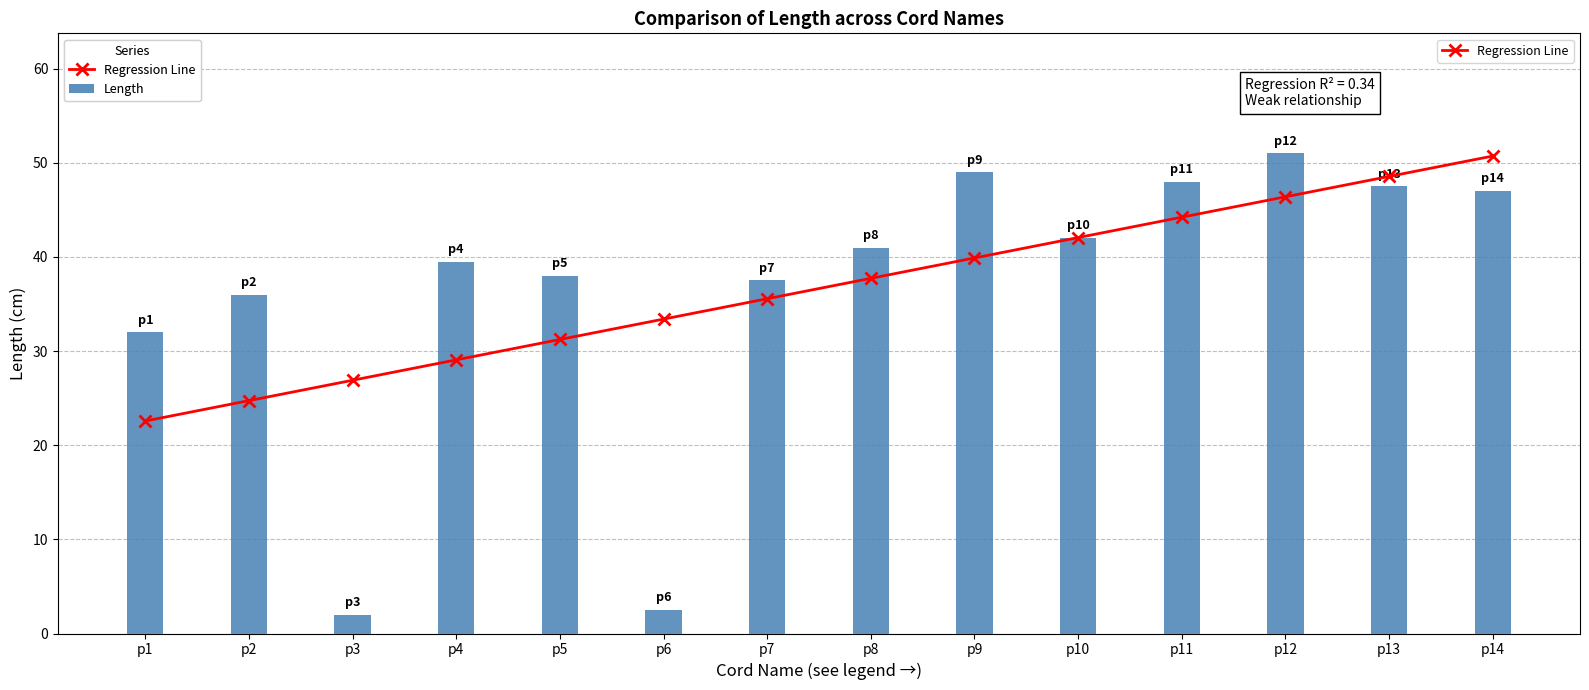

Which series has the widest spread of values?

Length